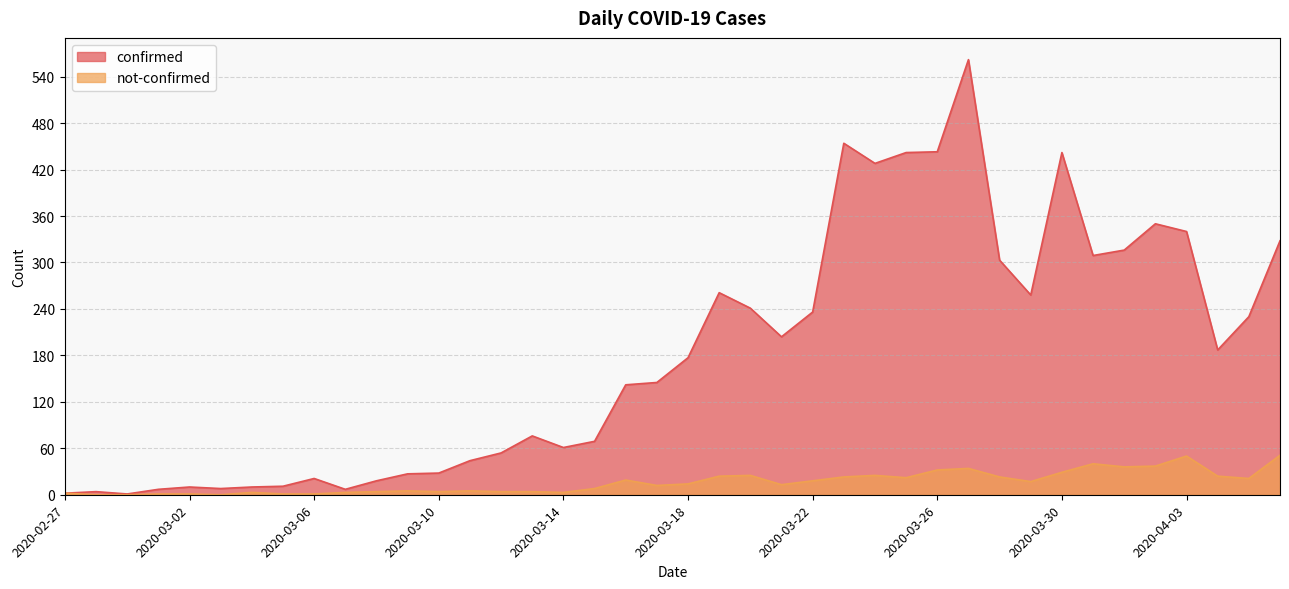

True or false: confirmed and not-confirmed intersect in this chart.

False